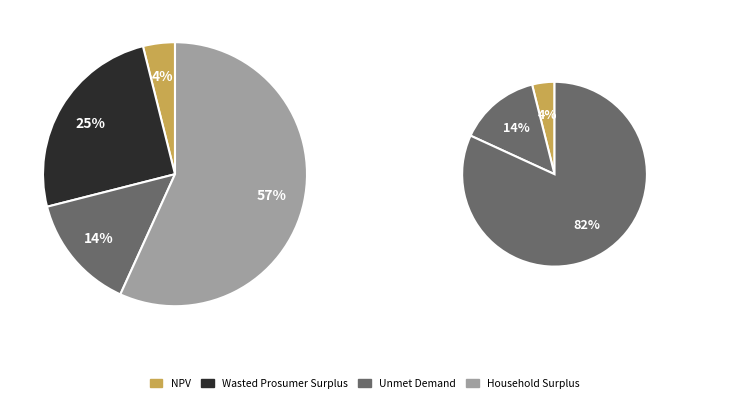

Is it true that Unmet Demand is 14% of the pie?

True